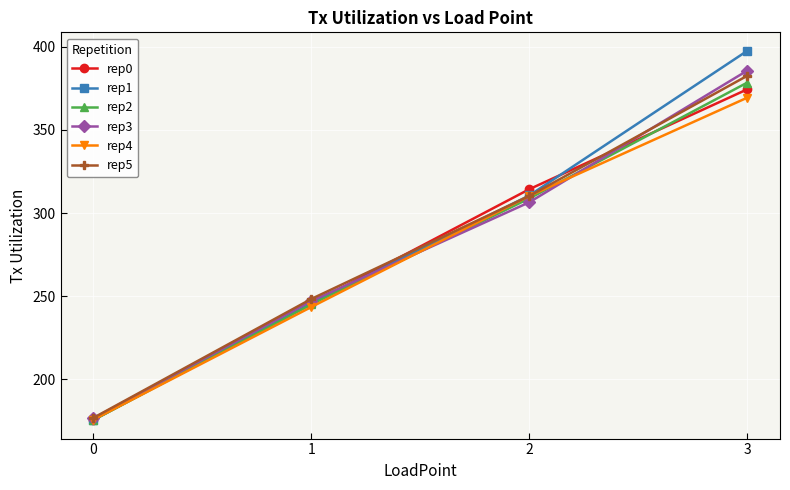

Which series has the largest total across all categories?

rep1